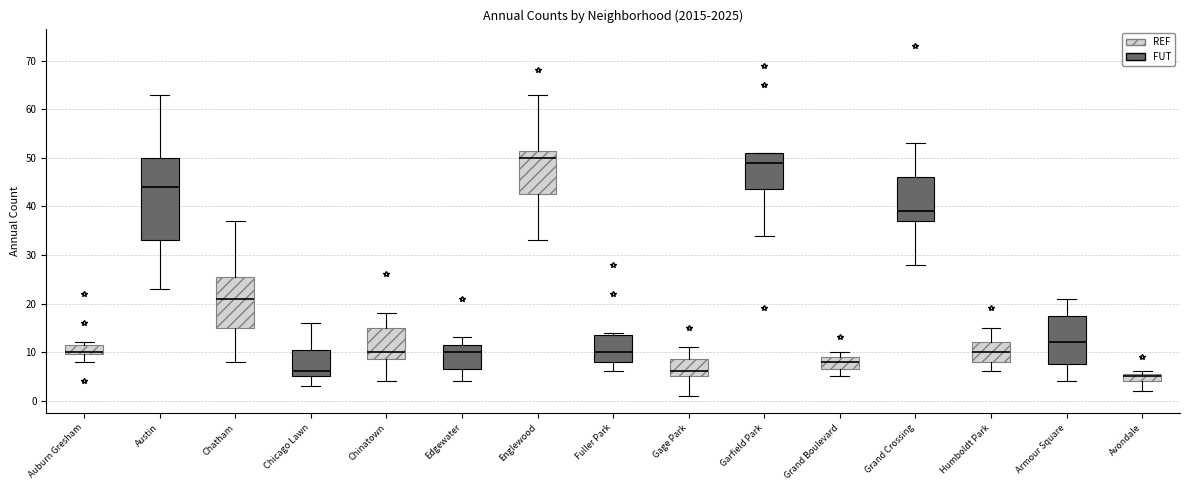

Reading left to right, read every box against the y-axis: the position of its median line, the range the box covers, and the ends of its whiskers. The values are not printed on the chart, so give them approximately, as read against the axis.

Auburn Gresham: median 10 (just above the box's lower edge), box 10 to 12, whiskers 8 to 12 (just above the box's upper edge)
Austin: median 44, box 33 to 50, whiskers 23 to 63
Chatham: median 21, box 15 to 26, whiskers 8 to 37
Chicago Lawn: median 6, box 5 to 11, whiskers 3 to 16
Chinatown: median 10, box 9 to 15, whiskers 4 to 18
Edgewater: median 10, box 7 to 12, whiskers 4 to 13
Englewood: median 50, box 43 to 52, whiskers 33 to 63
Fuller Park: median 10, box 8 to 14, whiskers 6 to 14 (just above the box's upper edge)
Gage Park: median 6, box 5 to 9, whiskers 1 to 11
Garfield Park: median 49, box 44 to 51, whiskers 34 to 51
Grand Boulevard: median 8, box 7 to 9, whiskers 5 to 10
Grand Crossing: median 39, box 37 to 46, whiskers 28 to 53
Humboldt Park: median 10, box 8 to 12, whiskers 6 to 15
Armour Square: median 12, box 8 to 18, whiskers 4 to 21
Avondale: median 5, box 4 to 6, whiskers 2 to 6 (just above the box's upper edge)